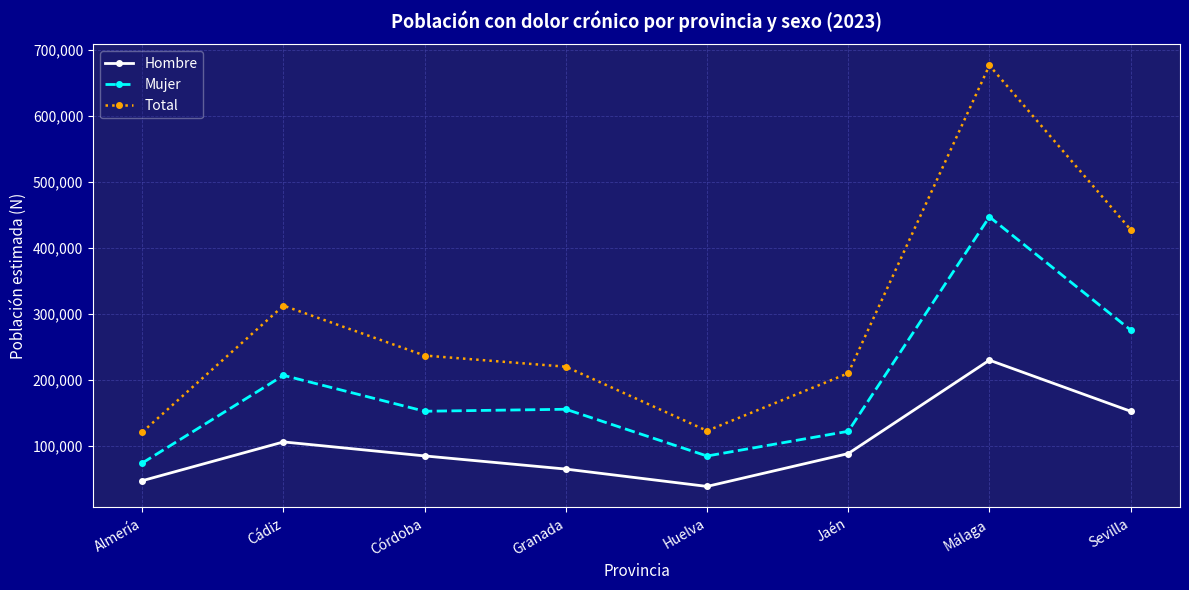

What is the sum of all Mujer values?

1515361